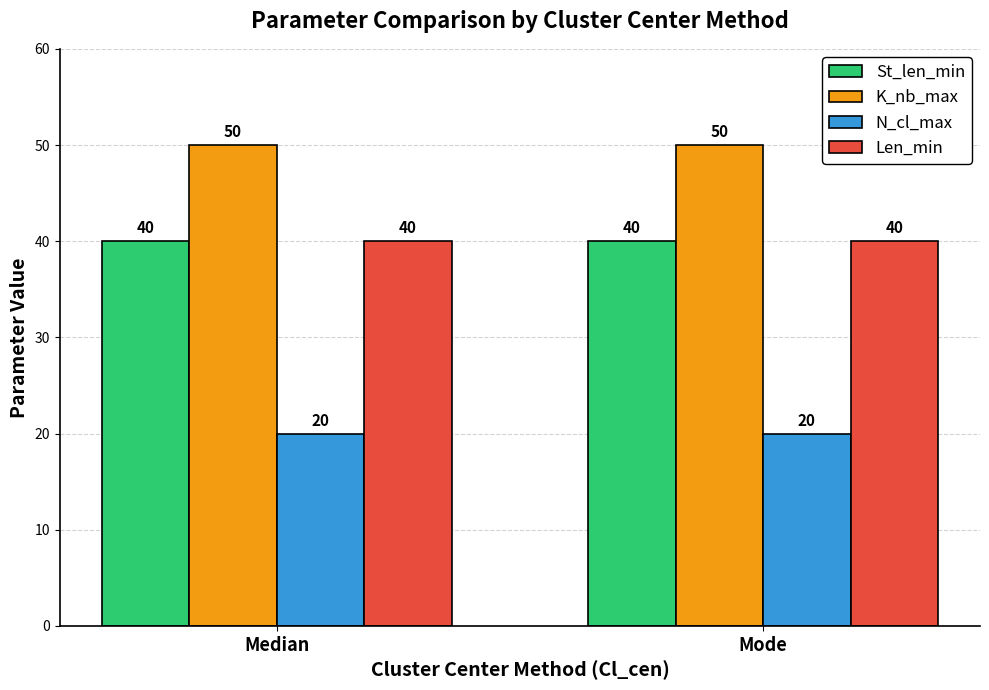

At how many categories does at least one series exceed 27?

2